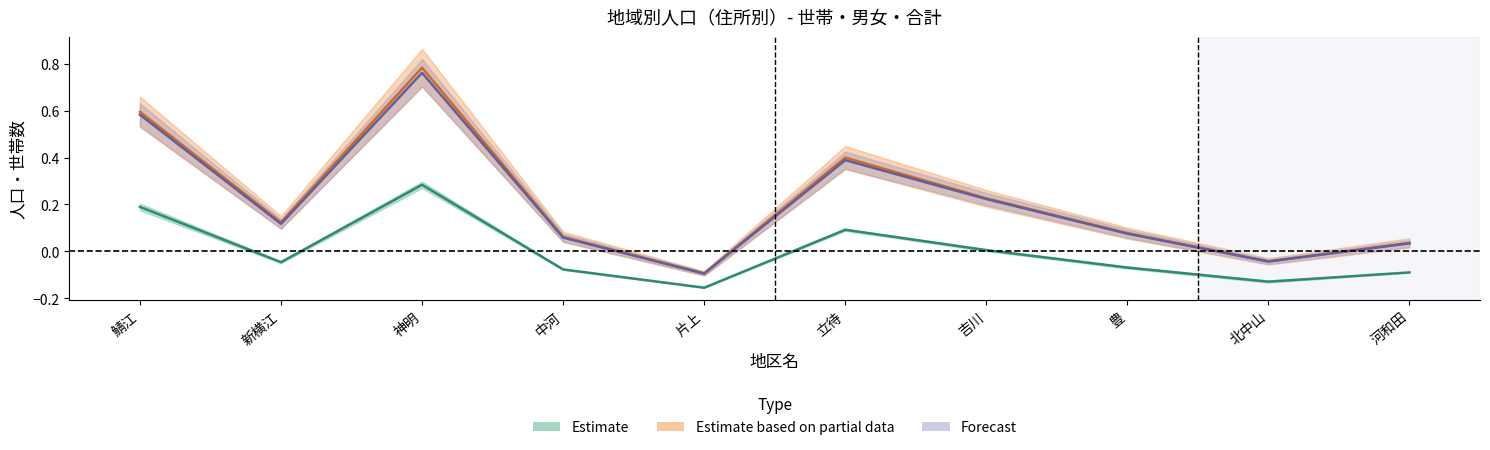

Read the 男(Estimate) value at 神明.

0.3